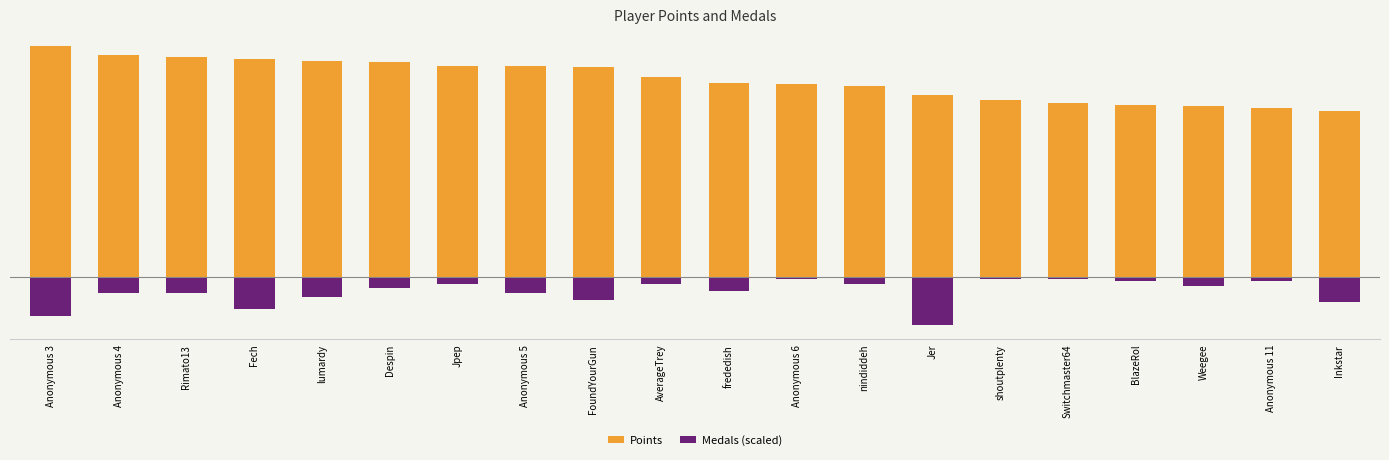

What is the spread (max minus min) of values at lumardy?

8286